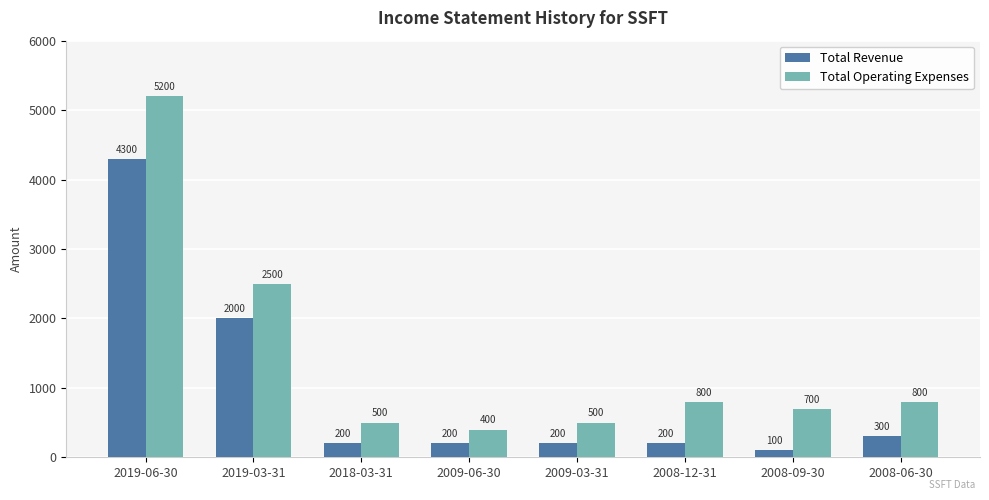

Reading left to right, transcribe all the data shown in this chart.

Total Revenue: 4300	2000	200	200	200	200	100	300
Total Operating Expenses: 5200	2500	500	400	500	800	700	800